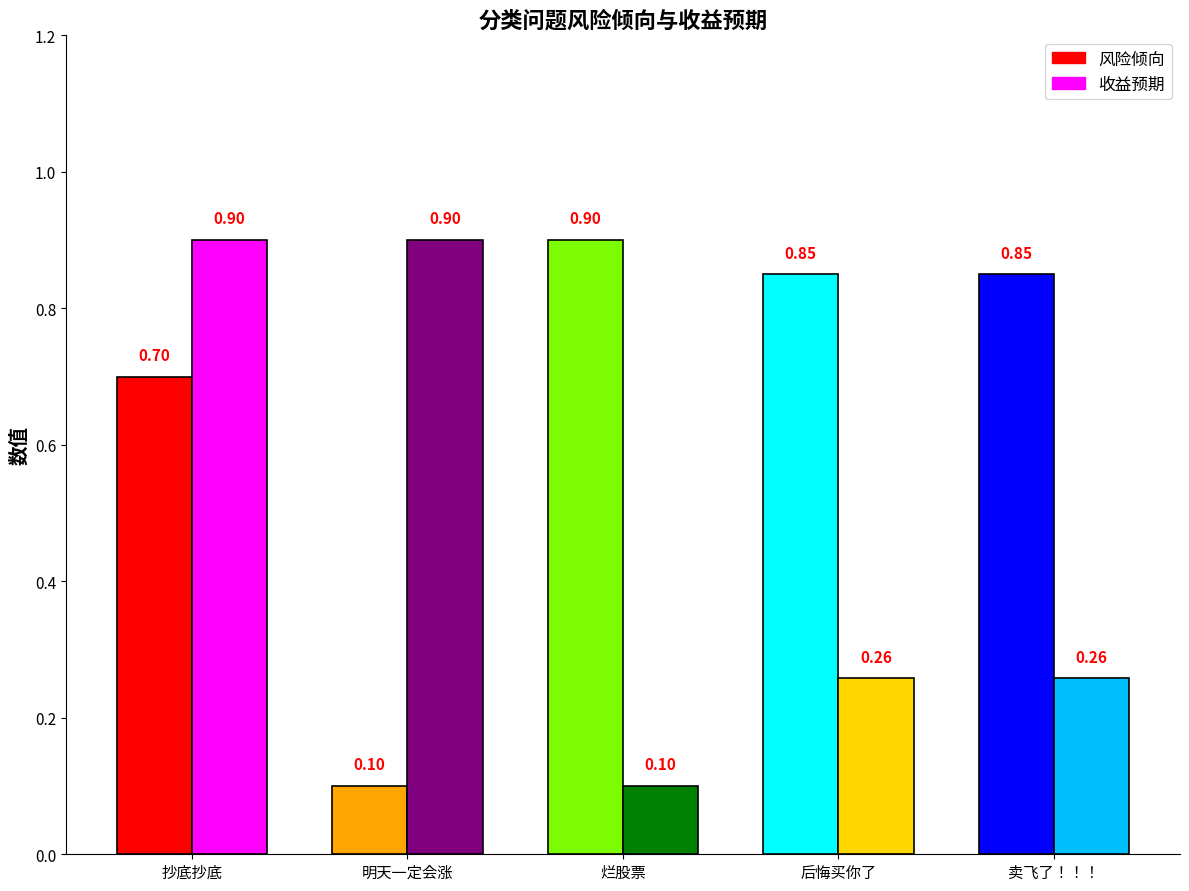

At which category is the sum across all series the highest?

抄底抄底